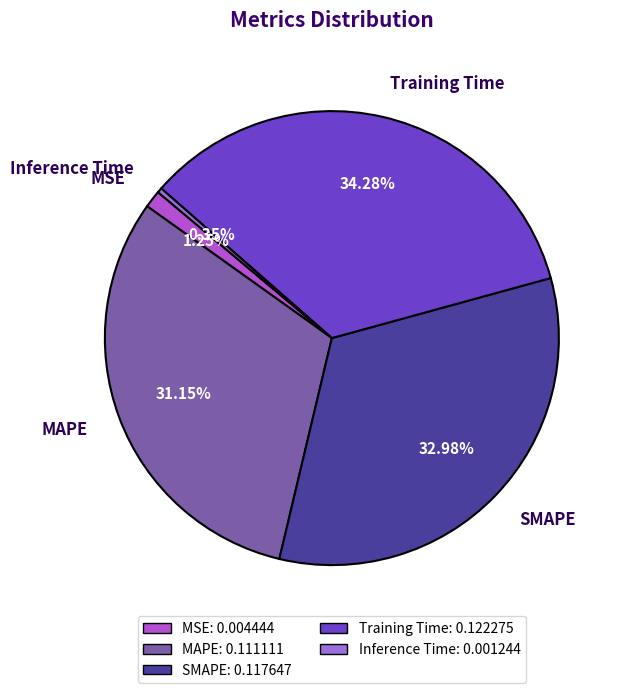

To the nearest percent, what percentage of the pie is MAPE?

31%